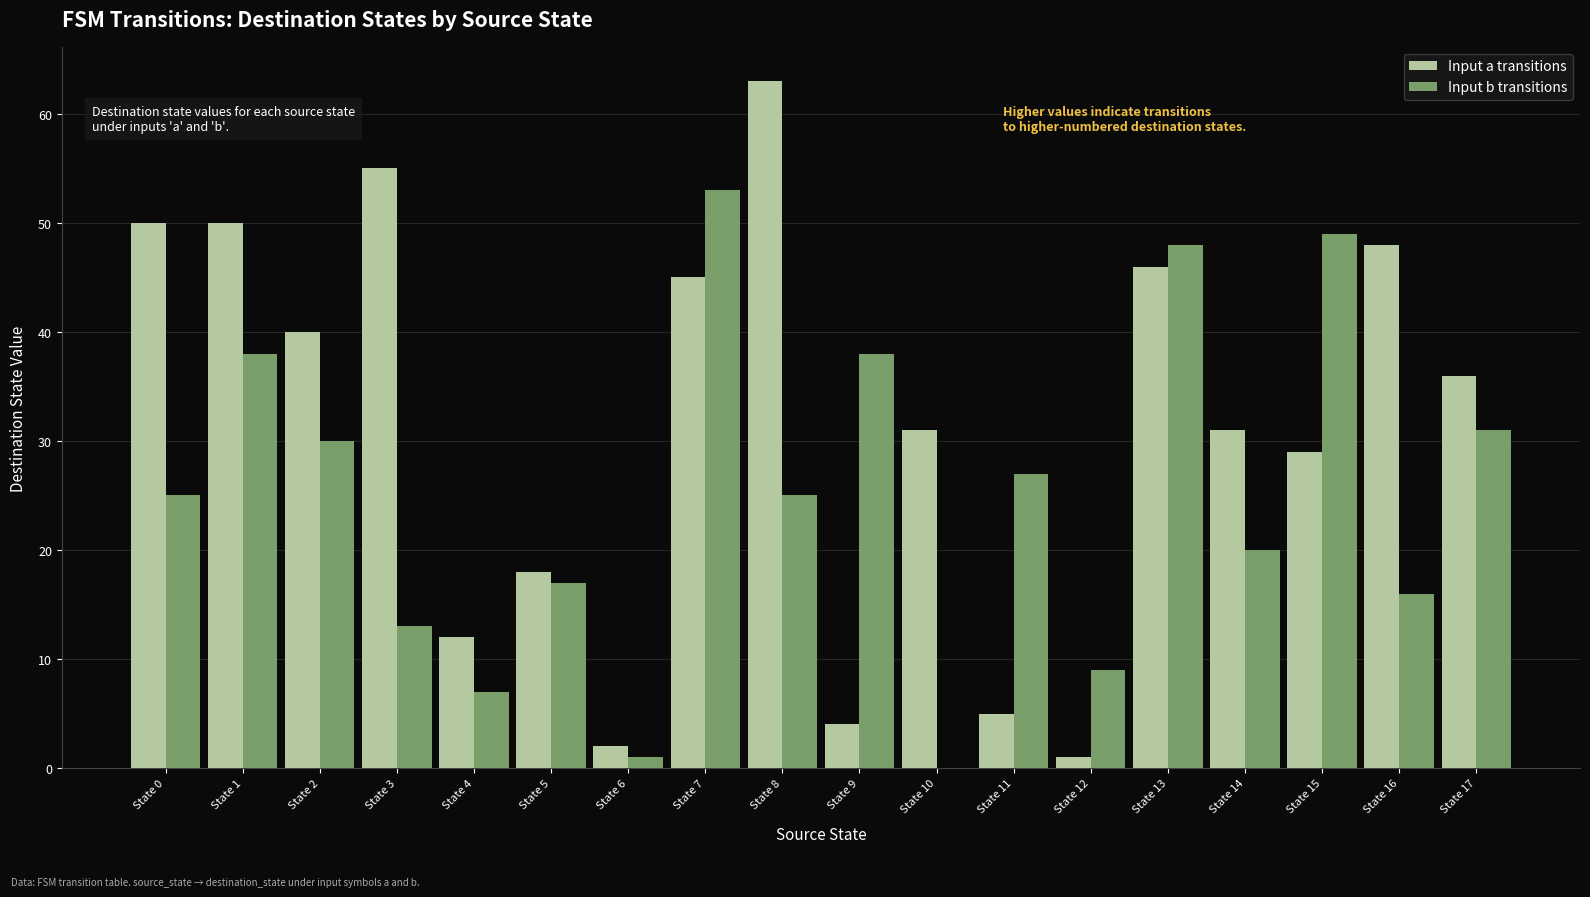

At which category is the sum across all series the highest?

State 7